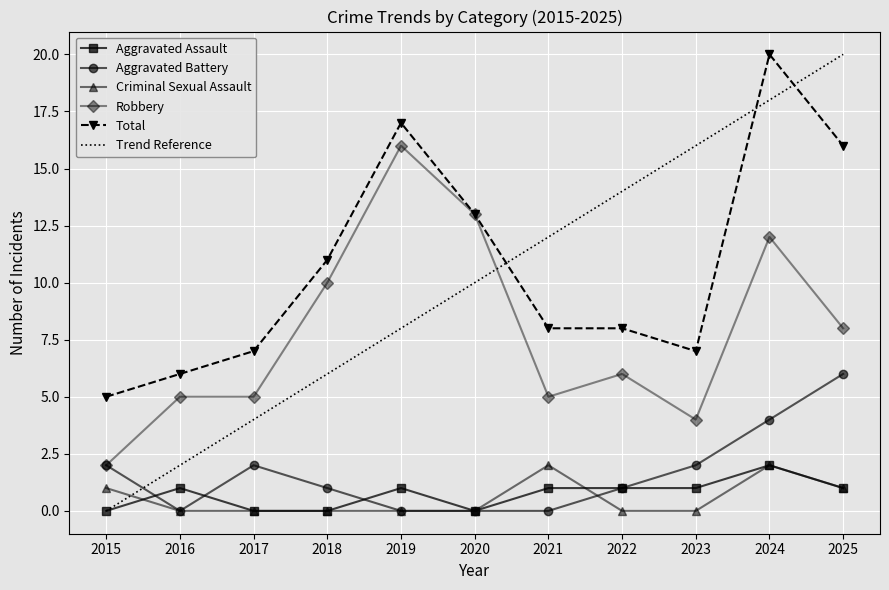

What is the maximum value for Aggravated Battery?

6